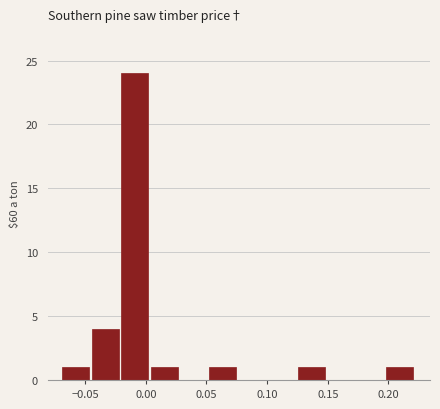

Reading left to right, transcribe this chart: for each bar, give the range it covers on the x-axis and its height. Neither the bar edges nor the heights are printed on the chart, so give them approximately, as read against the axes.

-0.070 to -0.045: 1
-0.045 to -0.020: 4
-0.020 to 0.005: 24
0.005 to 0.030: 1
0.030 to 0.050: 0
0.050 to 0.075: 1
0.075 to 0.100: 0
0.100 to 0.125: 0
0.125 to 0.150: 1
0.150 to 0.175: 0
0.175 to 0.200: 0
0.200 to 0.220: 1